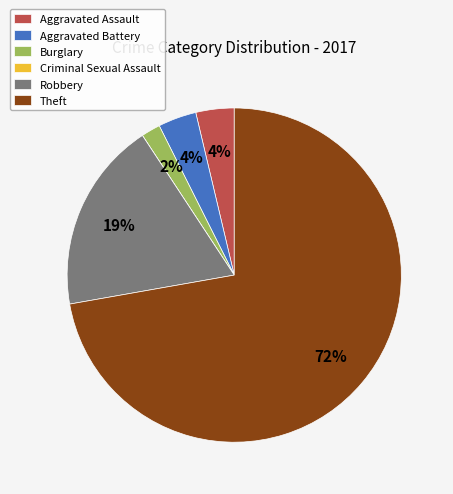

What is the ratio of the value at Aggravated Battery to the value at Burglary?

2.0